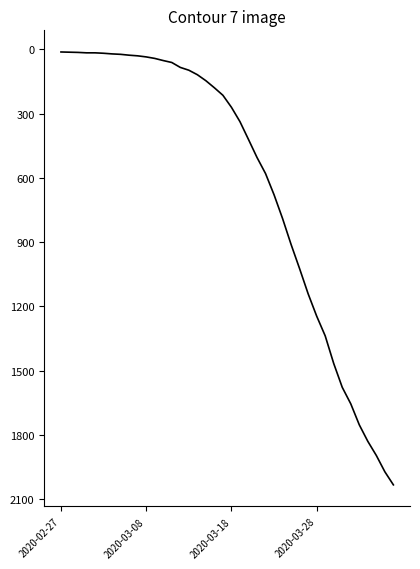

What is the greatest value displayed?

2032